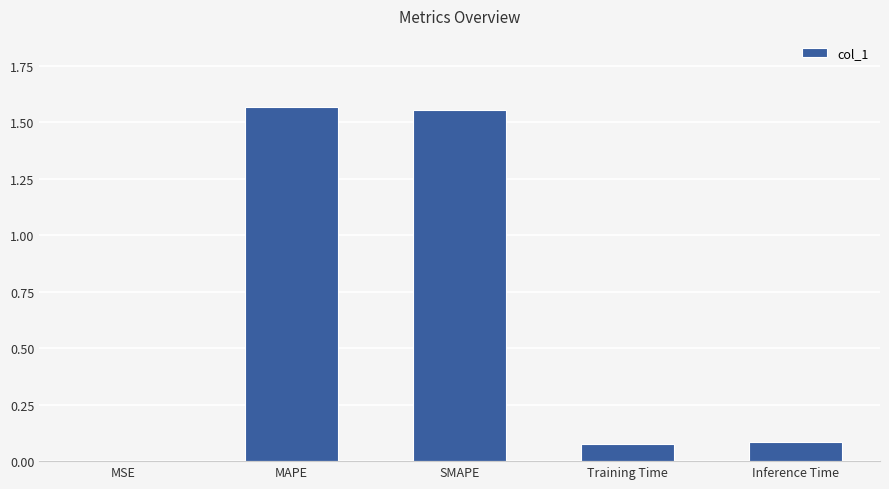

Are the bars grouped side by side (vs. stacked)?

No